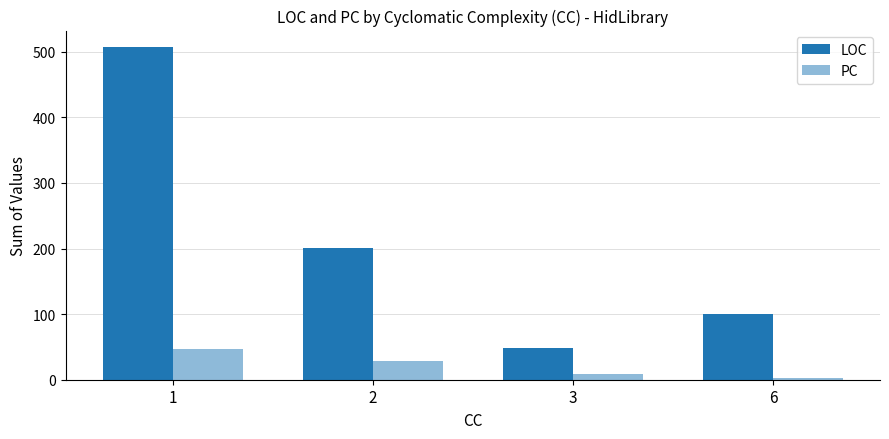

What is the value of the PC bar at the 1st from the left?

47